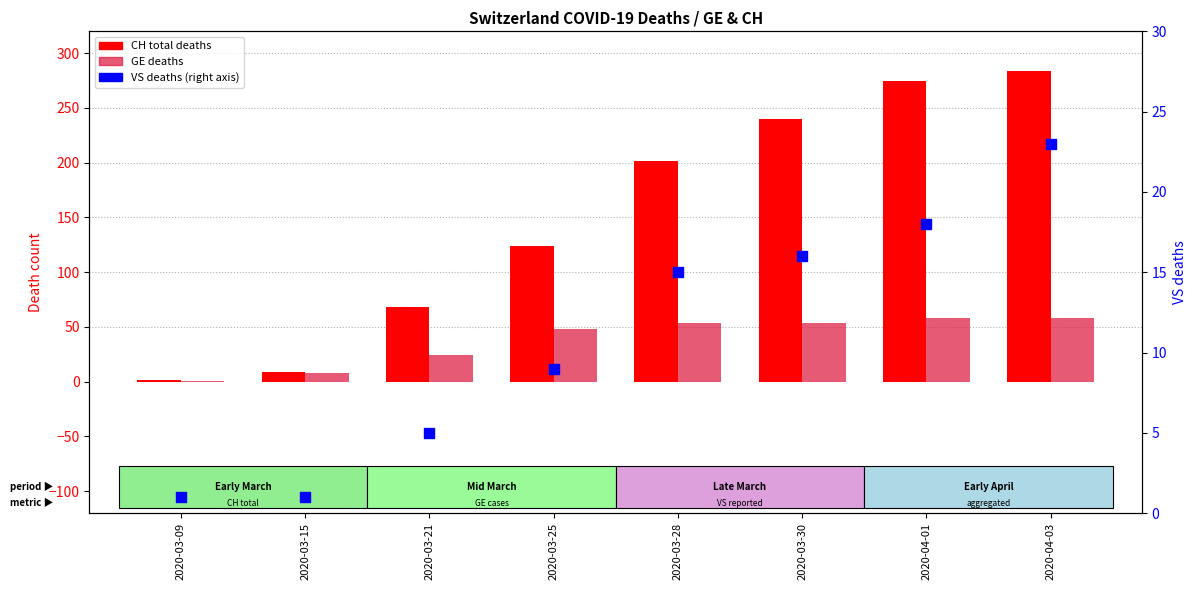

Which series has the largest total across all categories?

CH (total deaths)